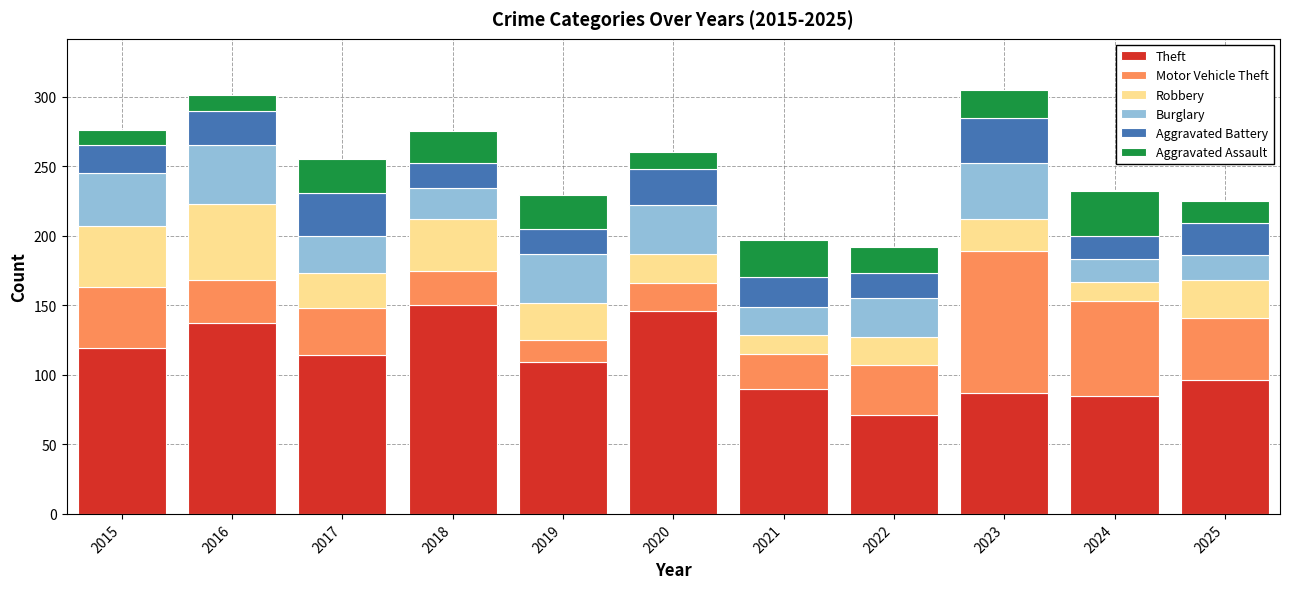

What is the maximum value for Theft?

150